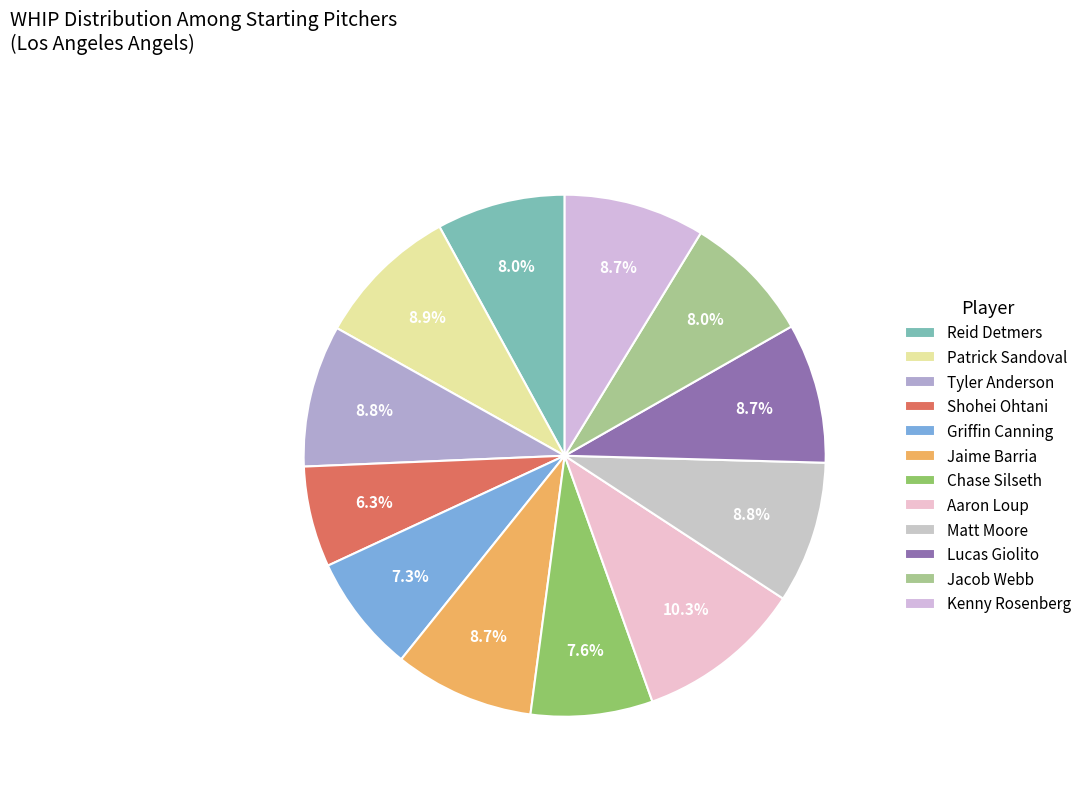

How many segments does this pie chart have?

12